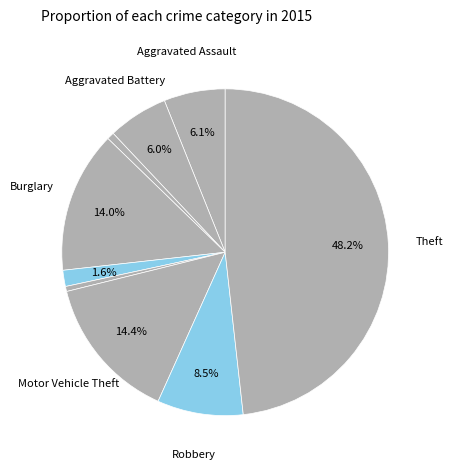

How many slices are in this pie chart?

9